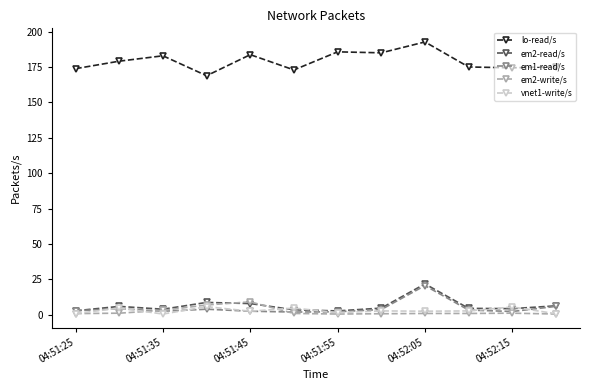

Which series has the largest total across all categories?

lo-read/s